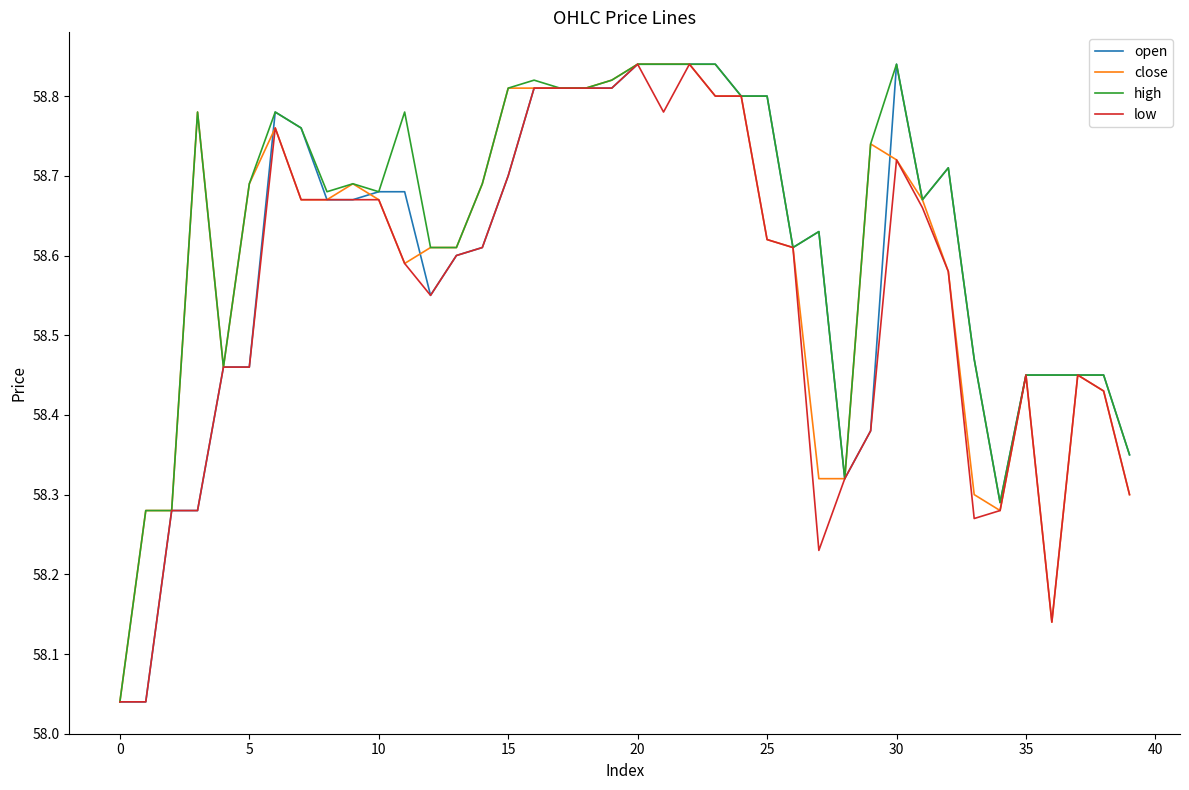

Which series has the largest total across all categories?

high